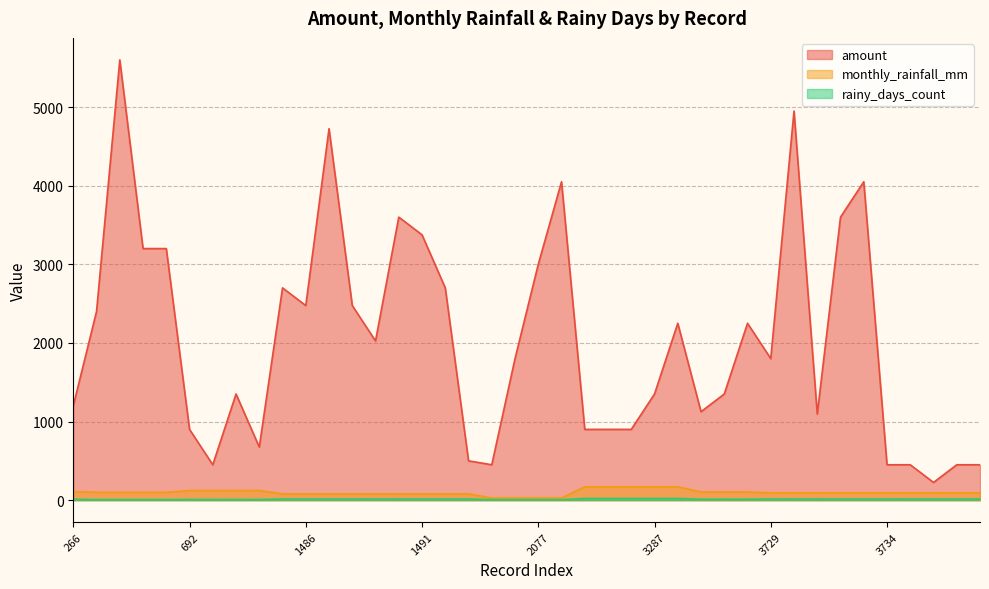

Which series has the largest total across all categories?

amount